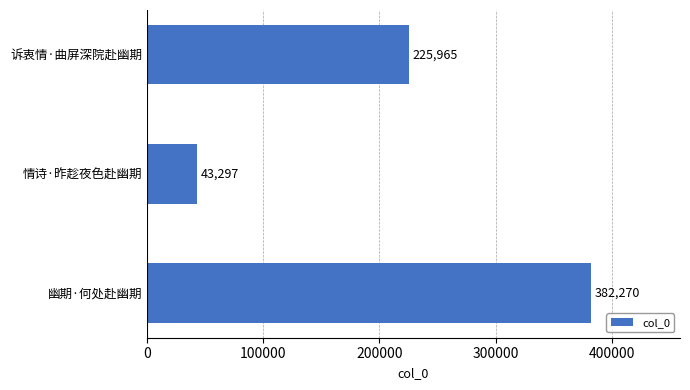

What is the minimum value shown in the chart?

43297